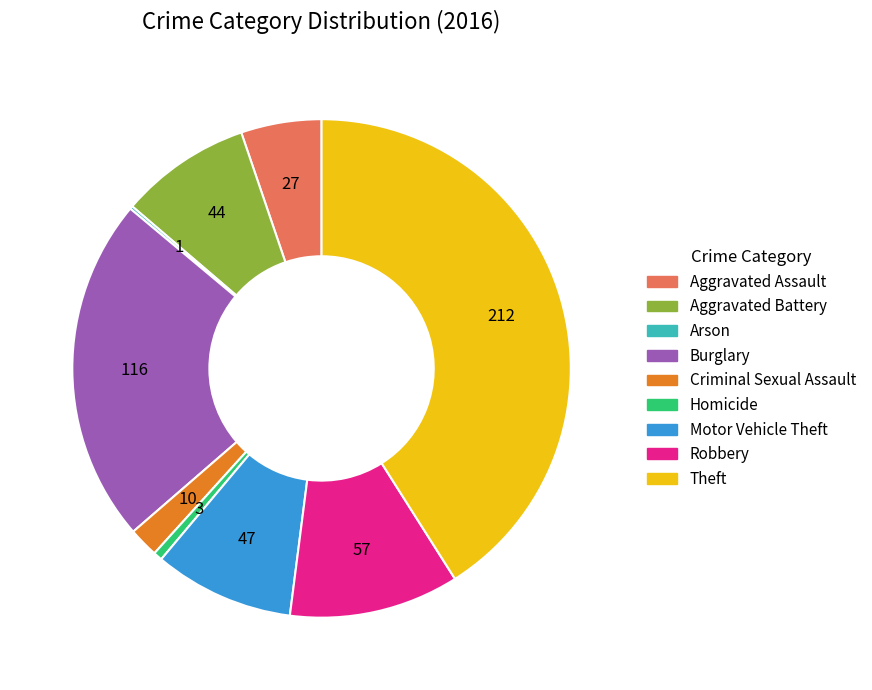

Does Criminal Sexual Assault account for over 50% of the chart?

No